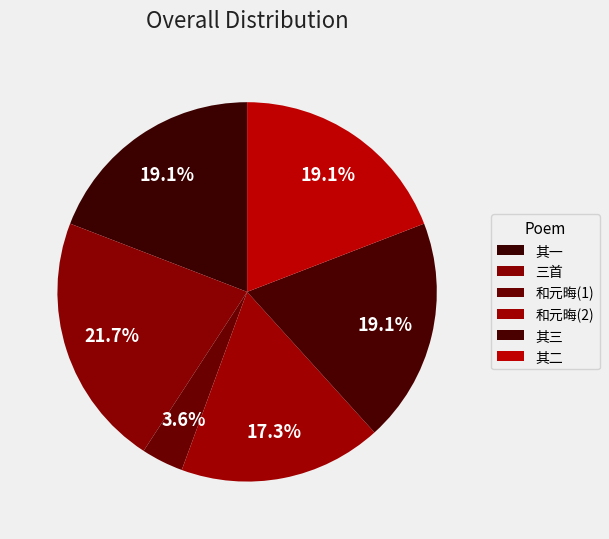

Count the number of slices in the pie.

6